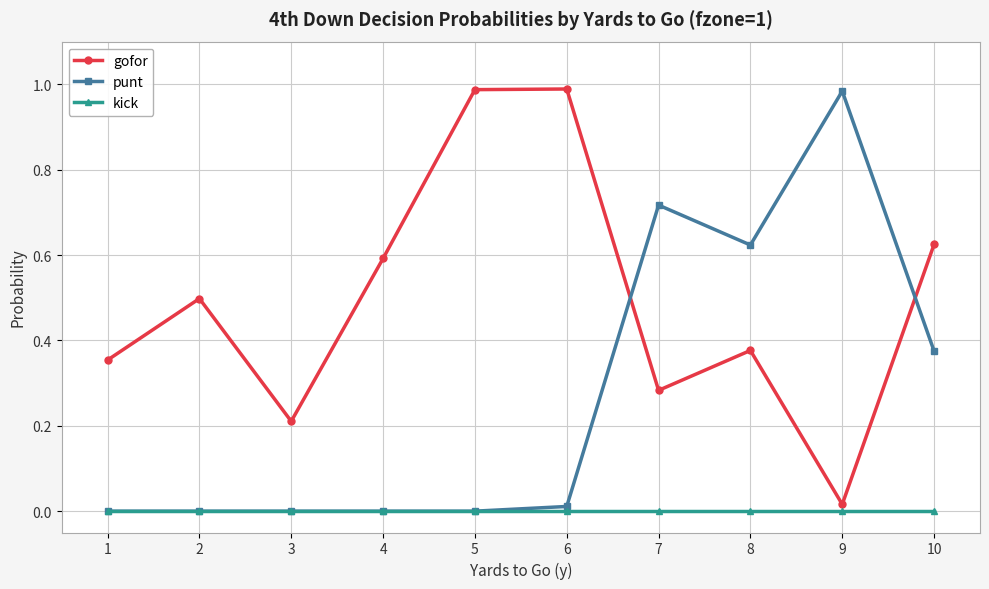

How many lines are shown in the chart?

3